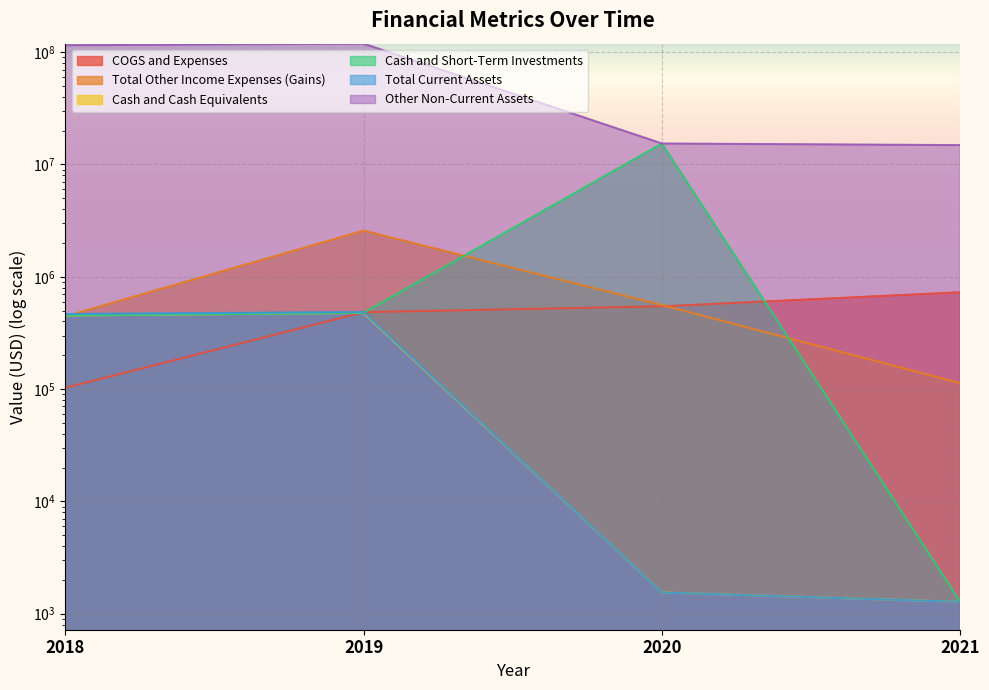

What is the sum of the Cash and Cash Equivalents values at 2021 and 2020?

2821